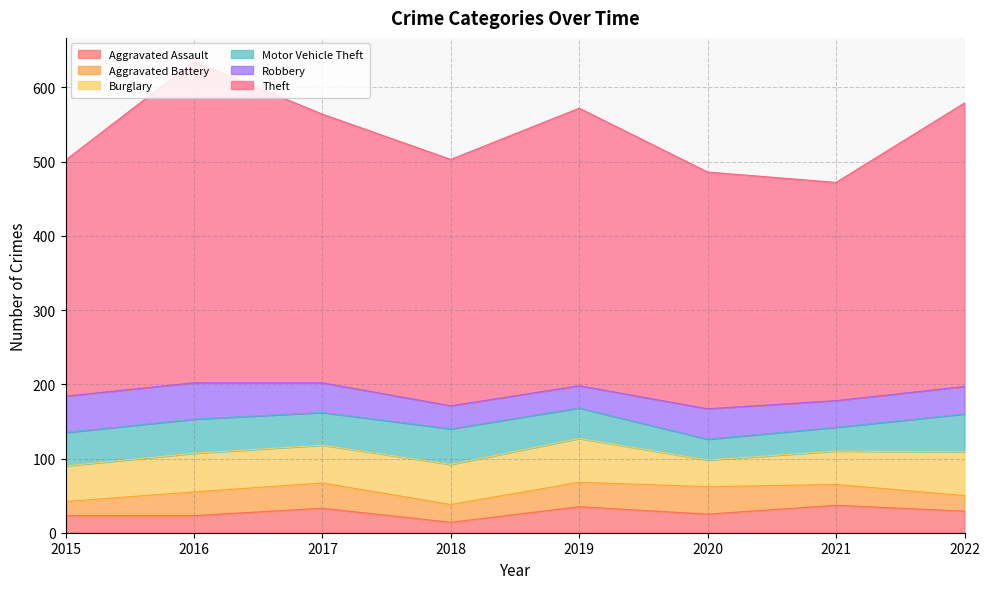

How many values in the Aggravated Battery series are below 32?

4